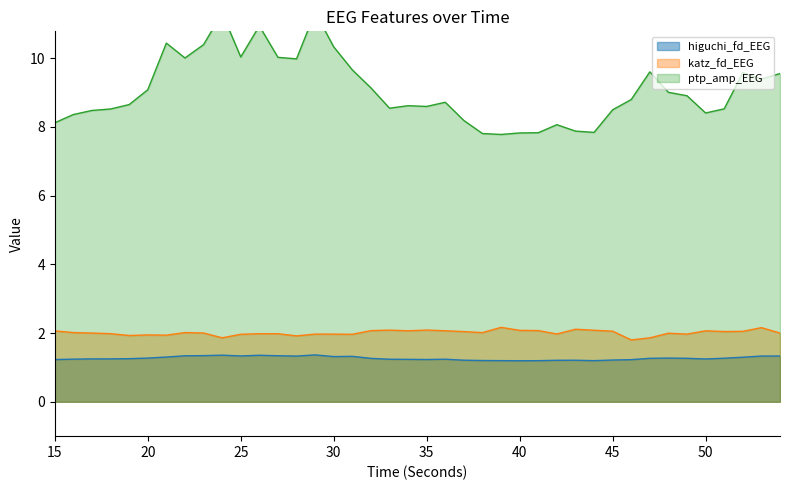

At 46, list the series in order from smallest to largest.

higuchi_fd_EEG, katz_fd_EEG, ptp_amp_EEG